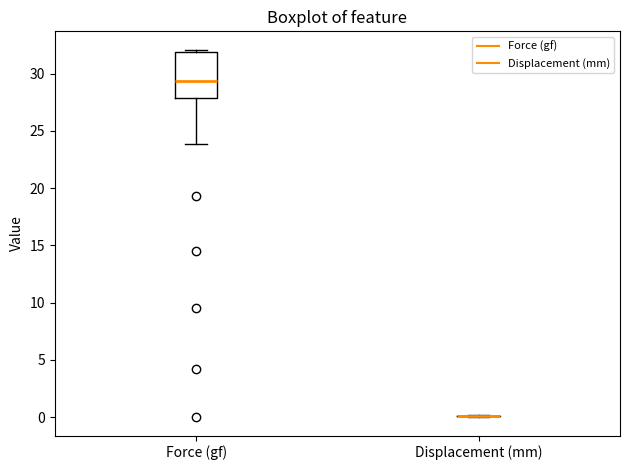

Which box is the tallest, from its lower edge to its upper edge?

Force (gf)